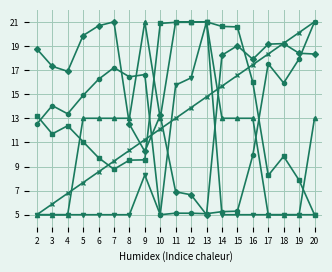

What is the total value across all series at 3?

59.0